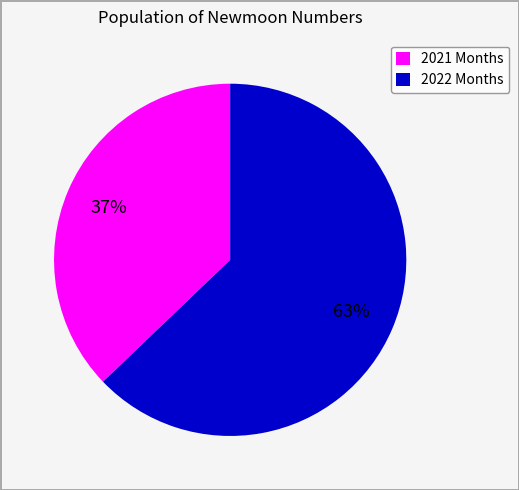

Which slice is the smallest?

2021 Months